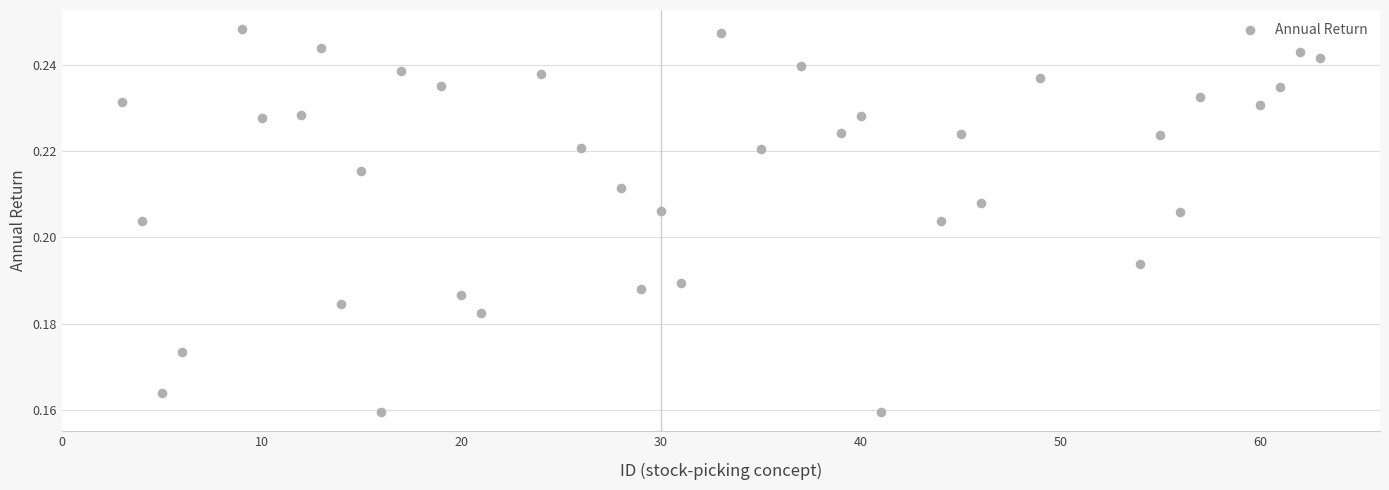

What is the range of X values (max minus min)?

60.0